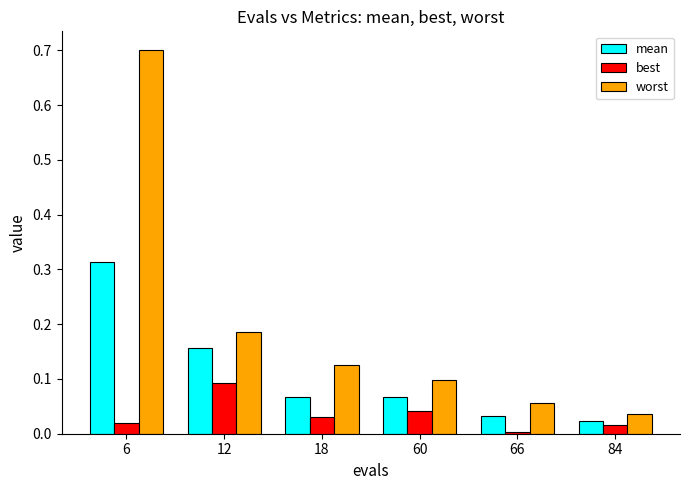

What is the maximum value for worst?

0.7